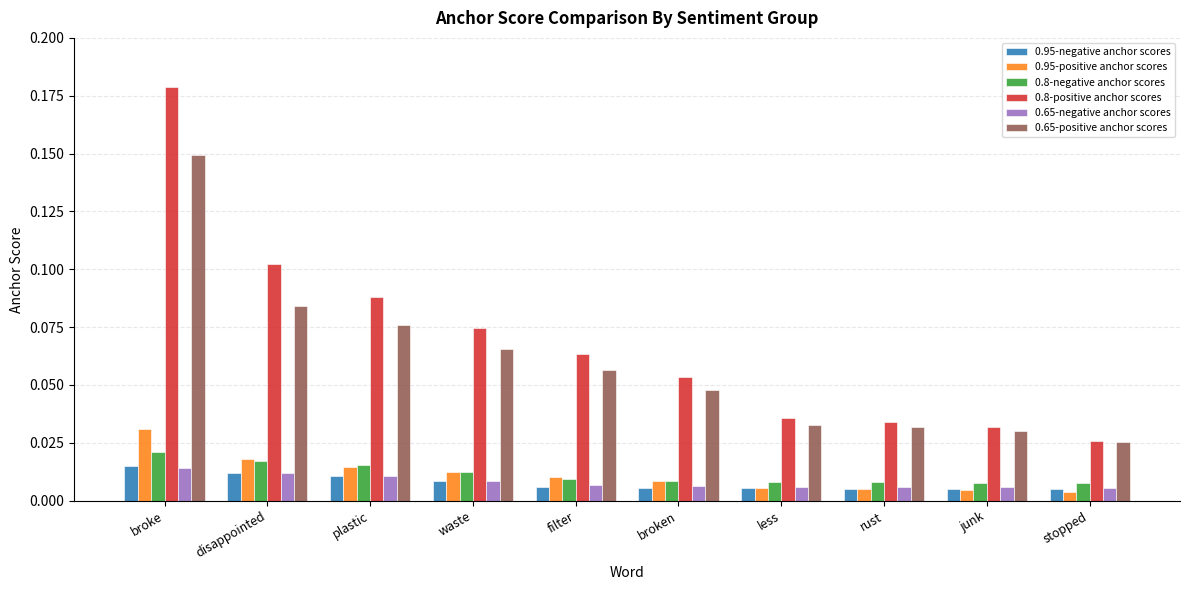

Which series has the largest total across all categories?

0.8-positive anchor scores